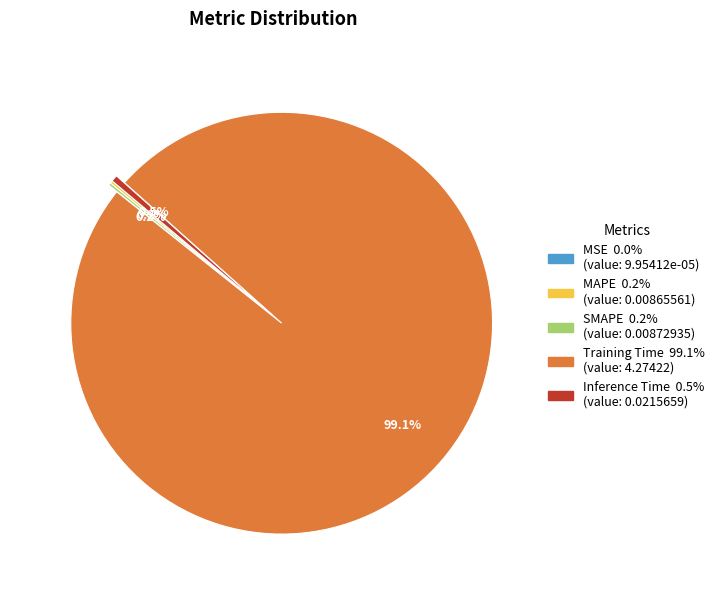

Does Training Time account for over 50% of the chart?

Yes